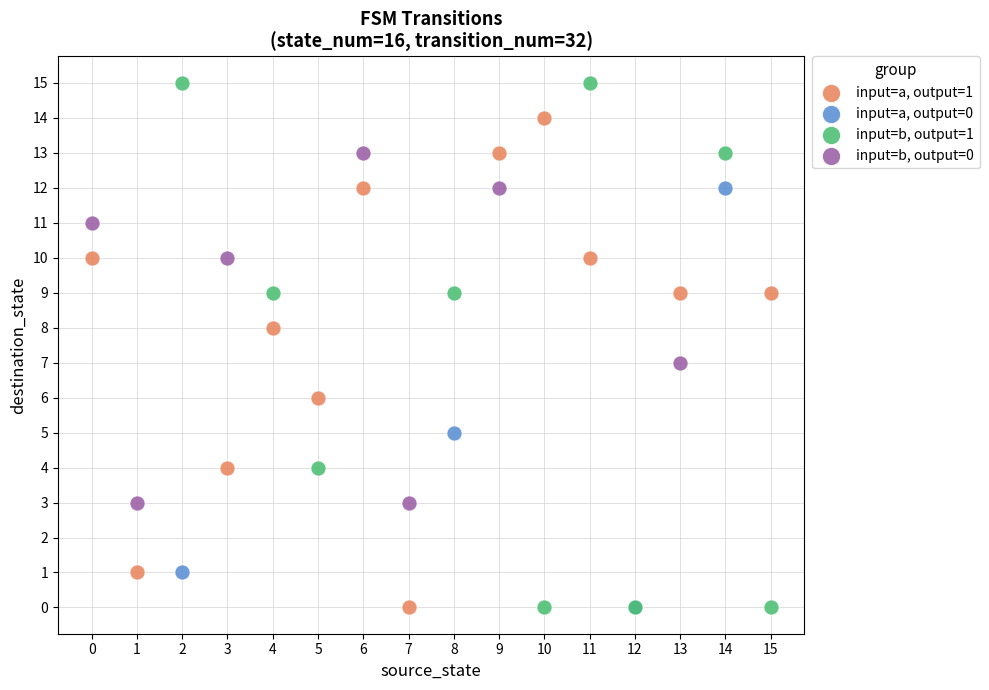

Which series reaches the maximum Y coordinate?

input=b, output=1